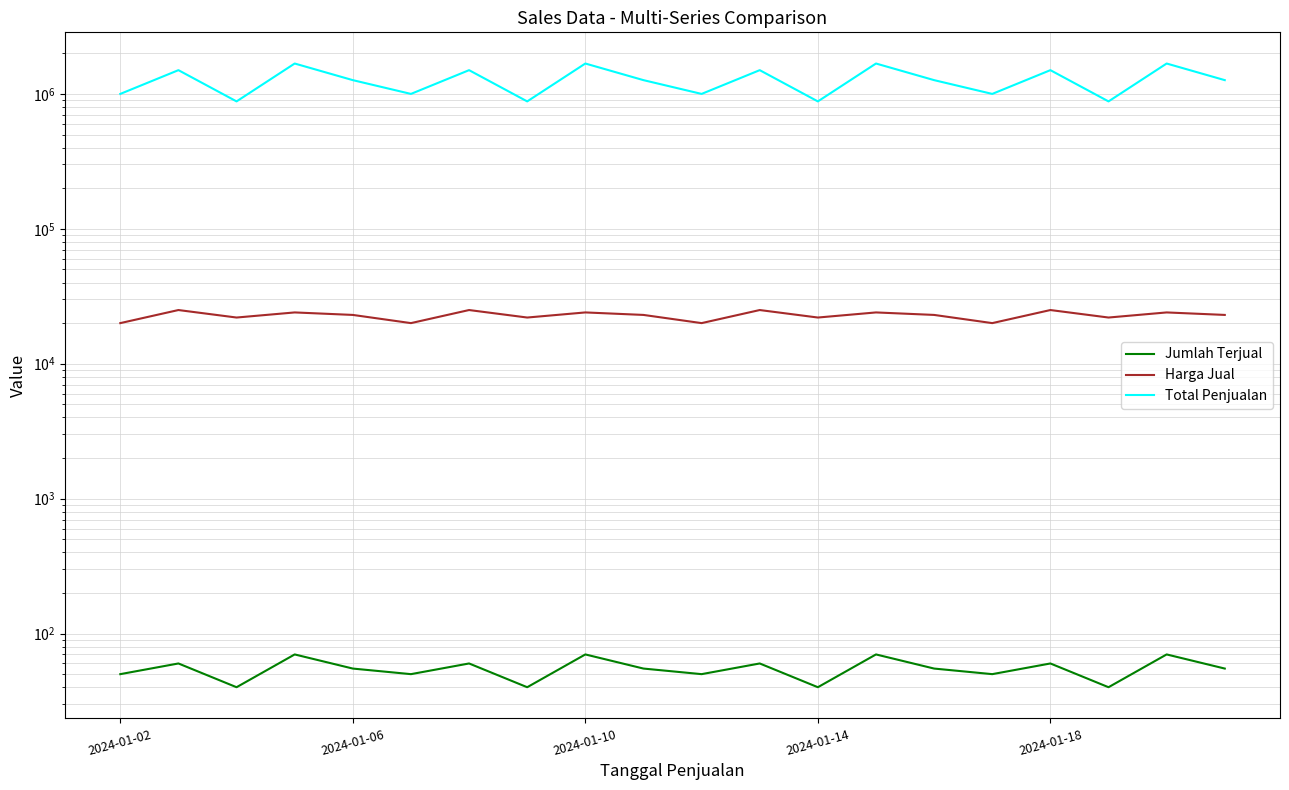

How many data points does each series have?

20